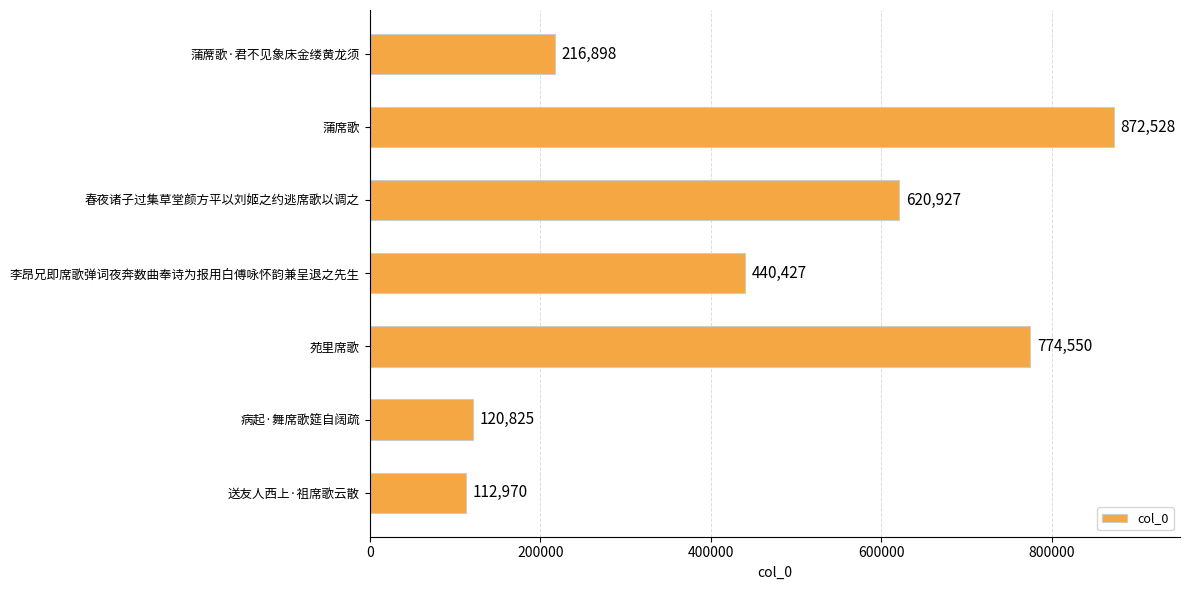

Rank the categories by value from highest to lowest.

蒲席歌, 苑里席歌, 春夜诸子过集草堂颜方平以刘姬之约逃席歌以调之, 李昂兄即席歌弹词夜奔数曲奉诗为报用白傅咏怀韵兼呈退之先生, 蒲蓆歌·君不见象床金缕黄龙须, 病起·舞席歌筵自阔疏, 送友人西上·祖席歌云散